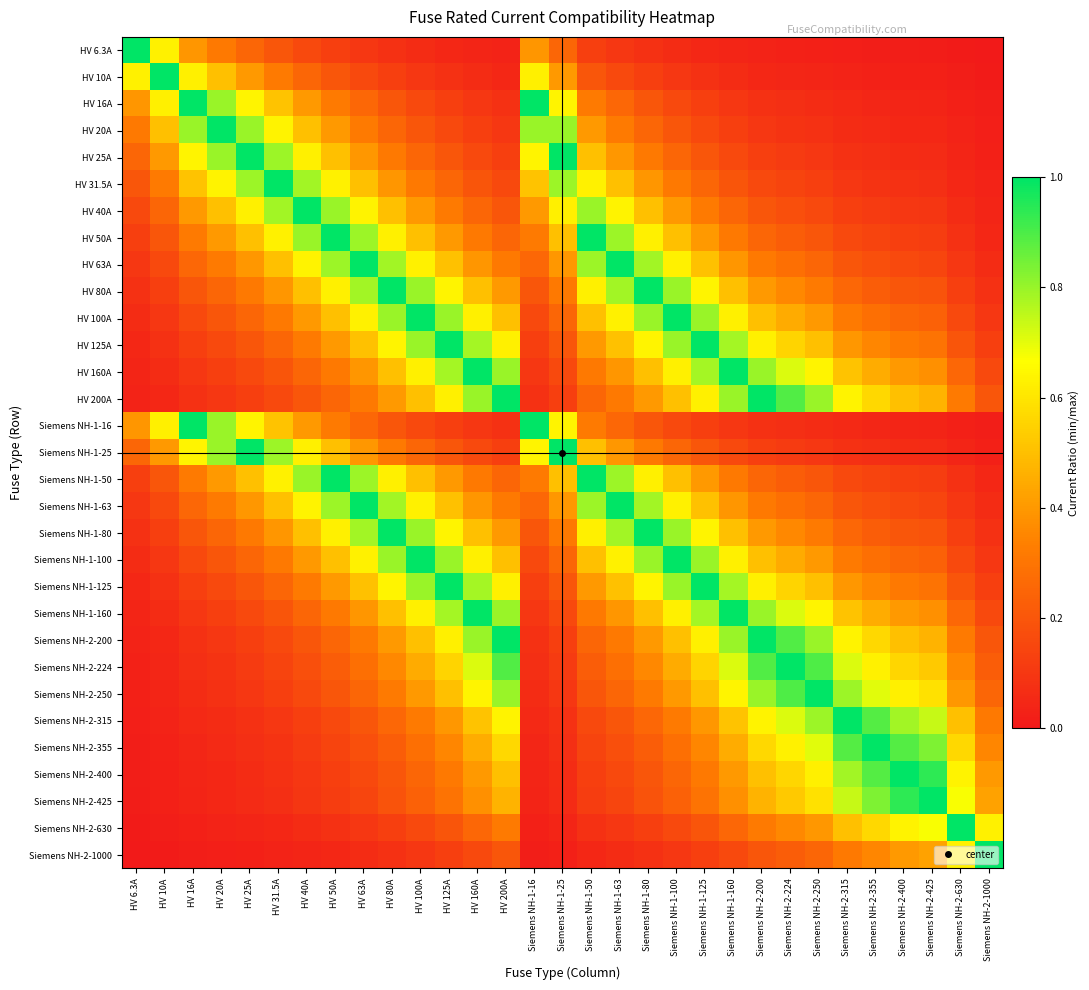

Rank the series by their maximum value, from highest to lowest.

HV 6.3A, HV 10A, HV 16A, HV 20A, HV 25A, HV 31.5A, HV 40A, HV 50A, HV 63A, HV 80A, HV 100A, HV 125A, HV 160A, HV 200A, Siemens NH-1-16, Siemens NH-1-25, Siemens NH-1-50, Siemens NH-1-63, Siemens NH-1-80, Siemens NH-1-100, Siemens NH-1-125, Siemens NH-1-160, Siemens NH-2-200, Siemens NH-2-224, Siemens NH-2-250, Siemens NH-2-315, Siemens NH-2-355, Siemens NH-2-400, Siemens NH-2-425, Siemens NH-2-630, Siemens NH-2-1000